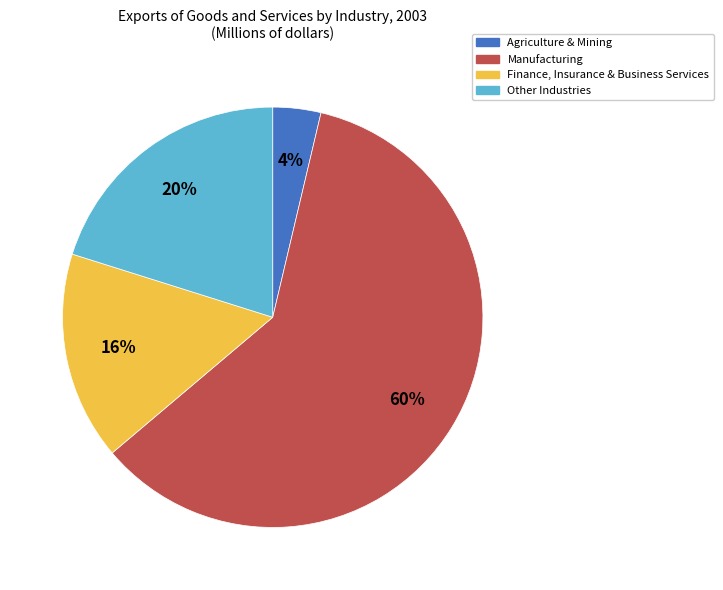

Is there any slice that represents more than half of the pie?

Yes